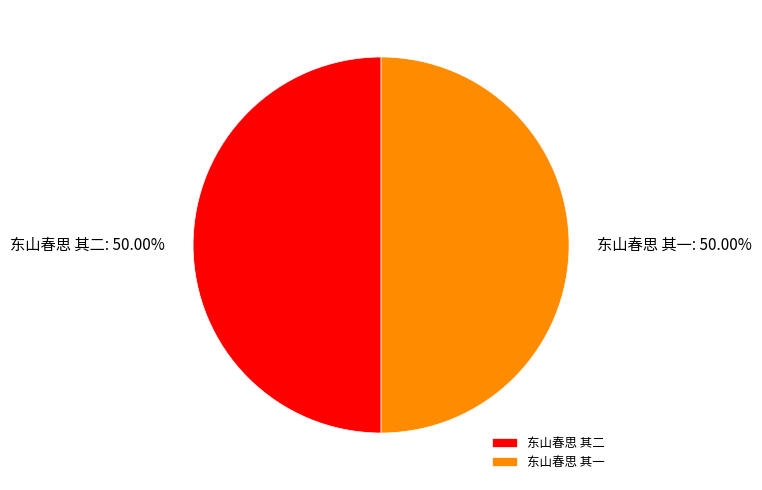

What portion of the pie excludes 东山春思 其一?

50.0%